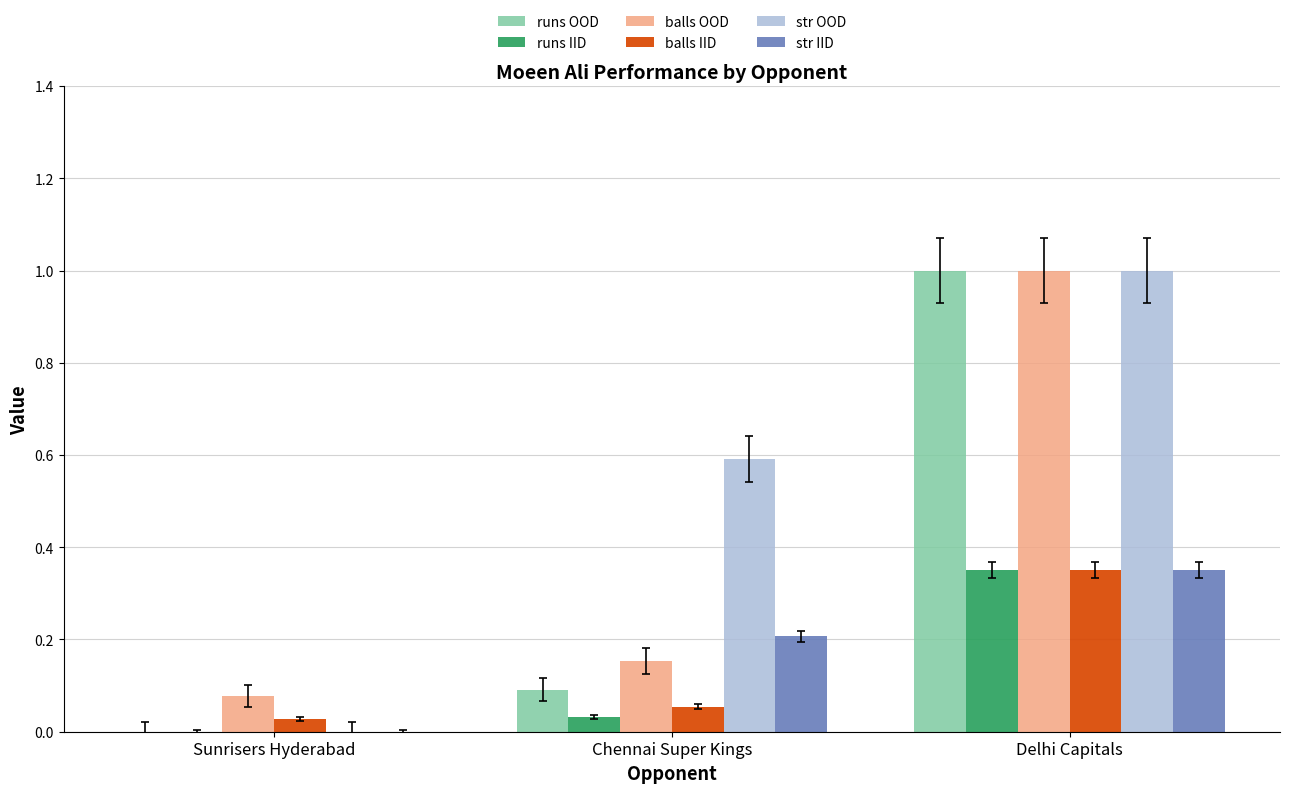

Which category has the highest value in the balls IID series?

Delhi Capitals